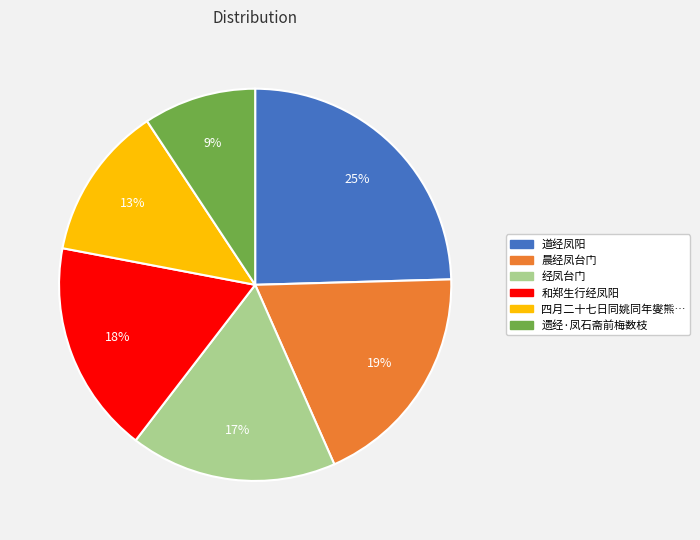

To the nearest percent, what is the average slice percentage?

17%